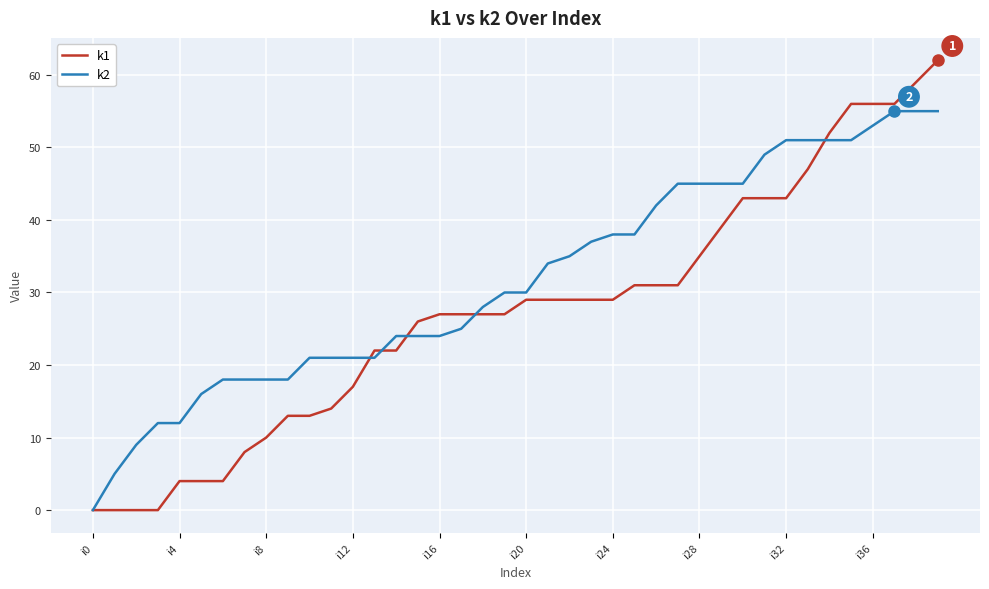

Rank the series by their average value, from highest to lowest.

k2, k1